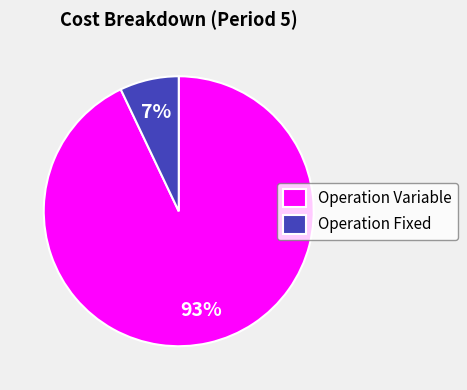

To the nearest percent, what is the difference between the Operation Variable and Operation Fixed slice percentages?

86%